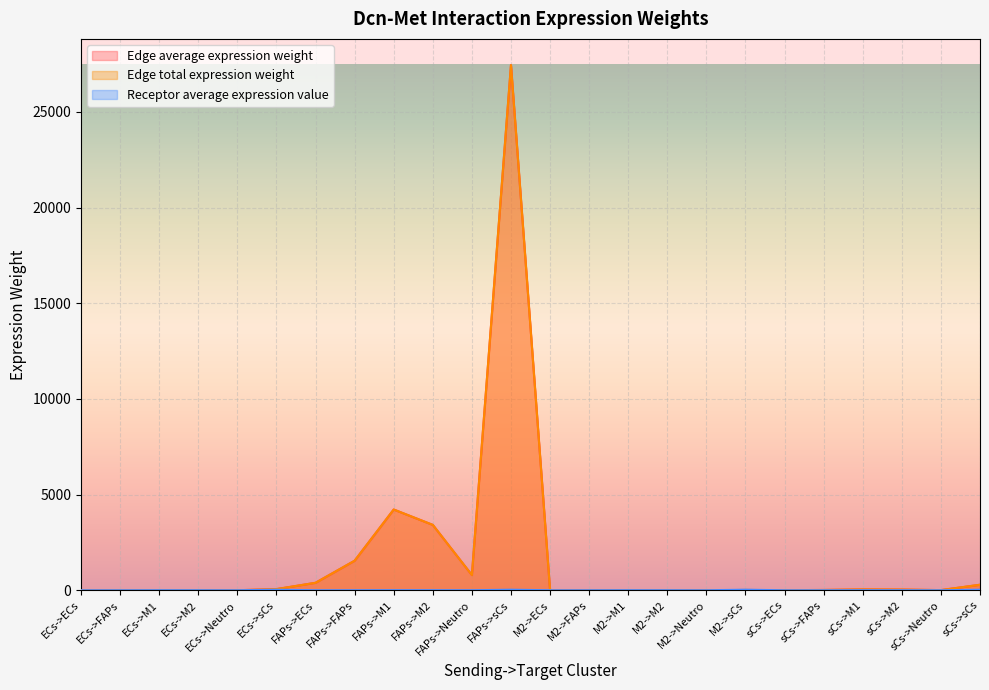

Which series has the largest total across all categories?

Edge average expression weight